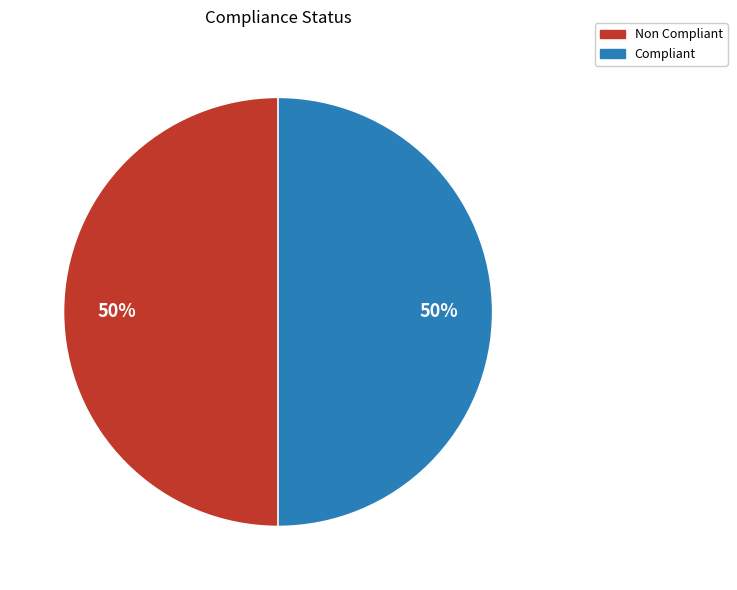

What is the ratio of the value at Non Compliant to the value at Compliant?

1.0